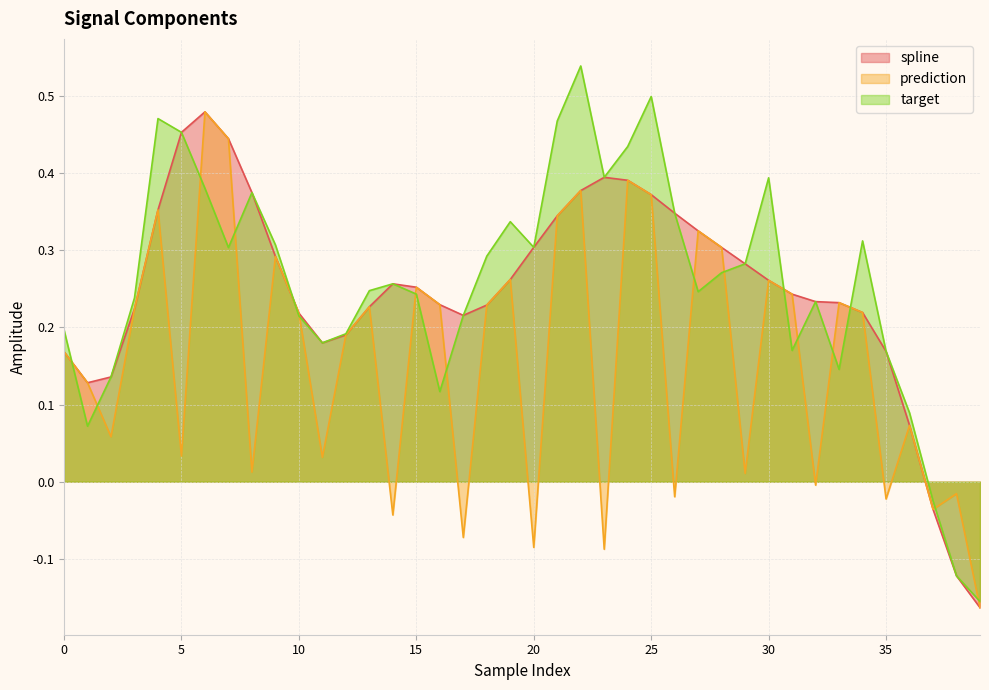

At which label does target reach its minimum?

39